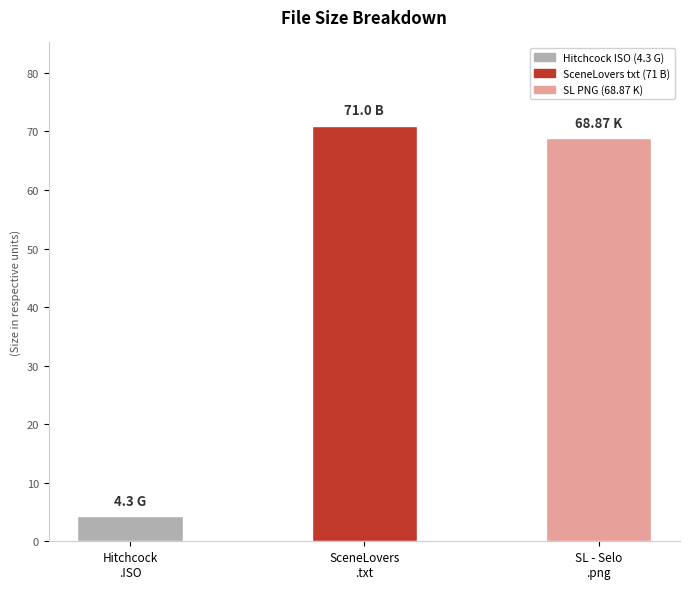

Rank the categories by value from highest to lowest.

SceneLovers.txt, SL - Selo de Qualidade.png, Hitchcock.DVDR.R4.NTSC-ANGELiC.ISO